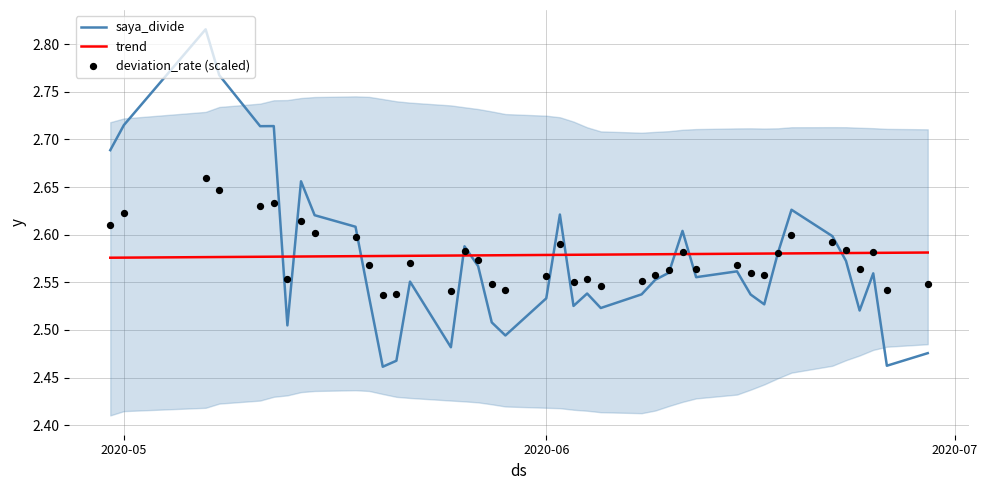

Which series reaches the minimum Y coordinate?

saya_divide